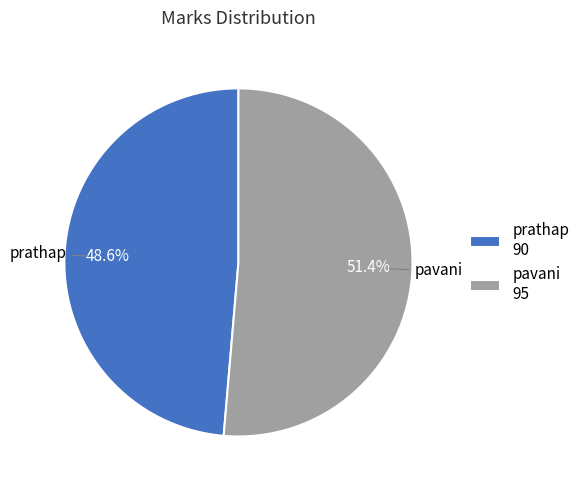

Which slice is the smallest?

prathap